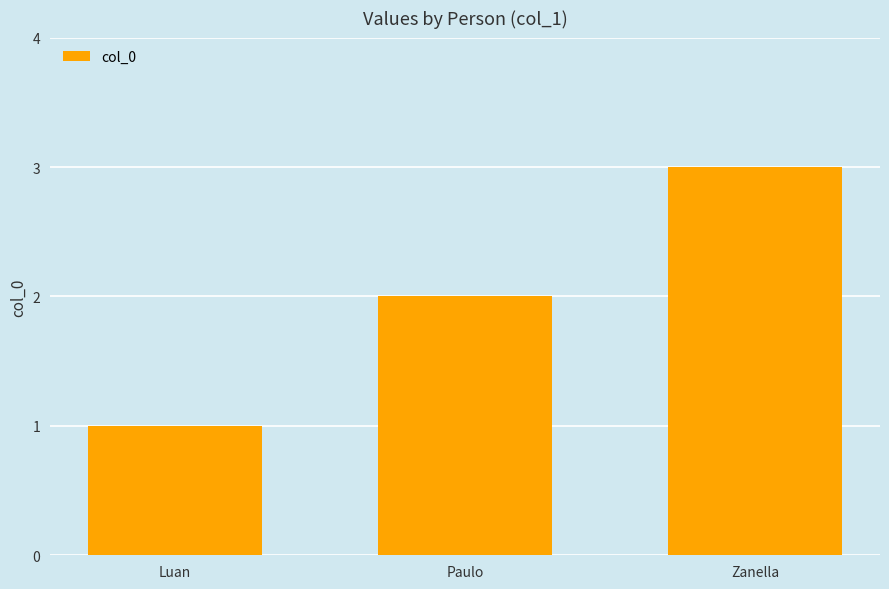

Rank the categories by value from lowest to highest.

Luan, Paulo, Zanella